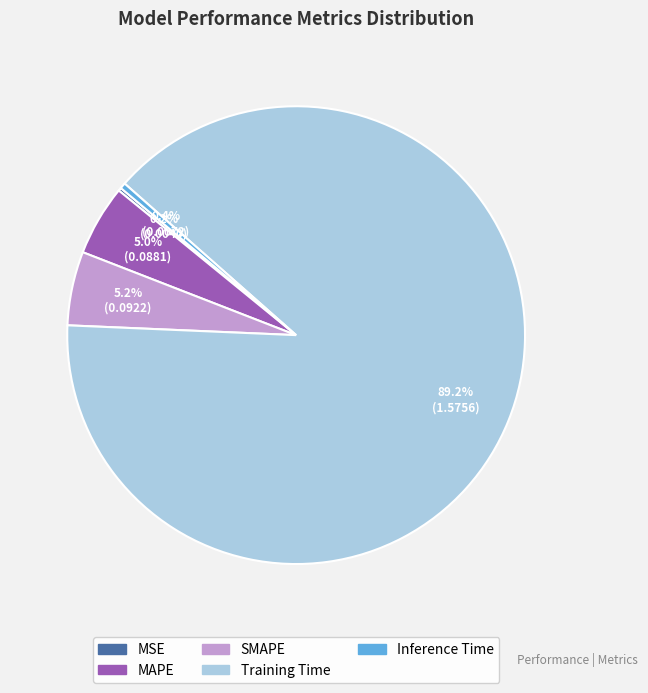

To the nearest percent, what is the average slice percentage?

20%